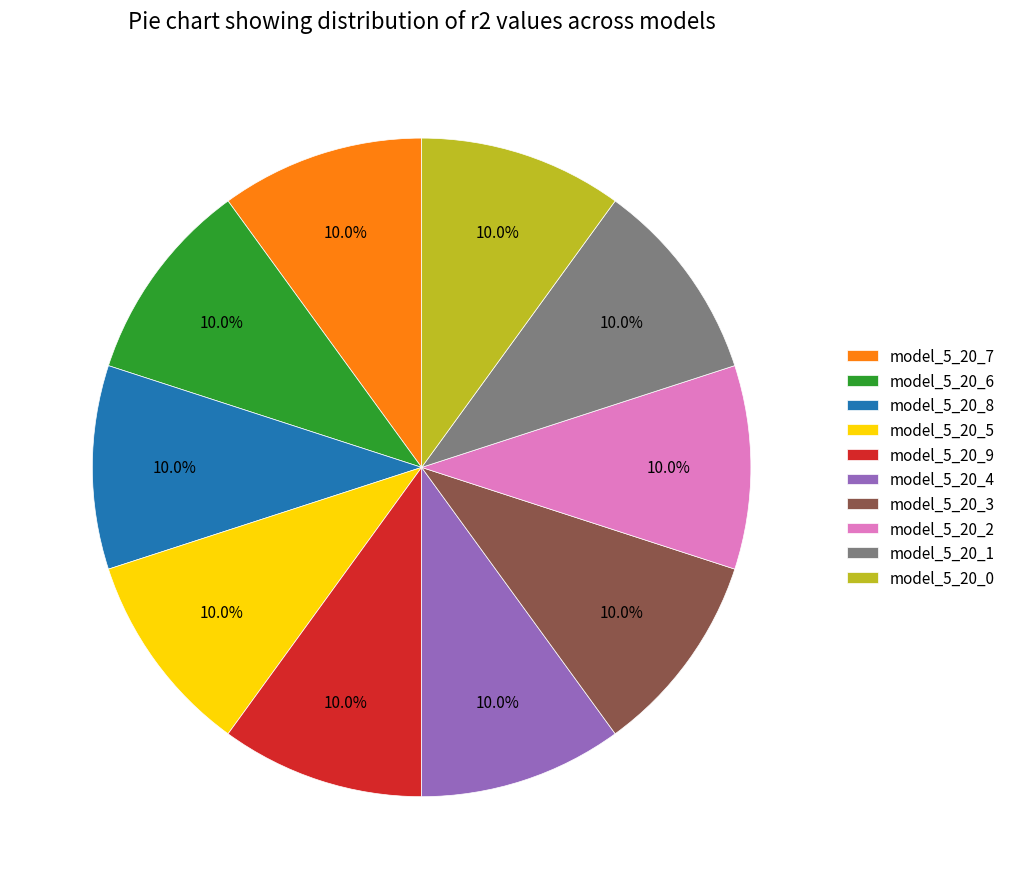

Is model_5_20_2 the majority of the pie?

No